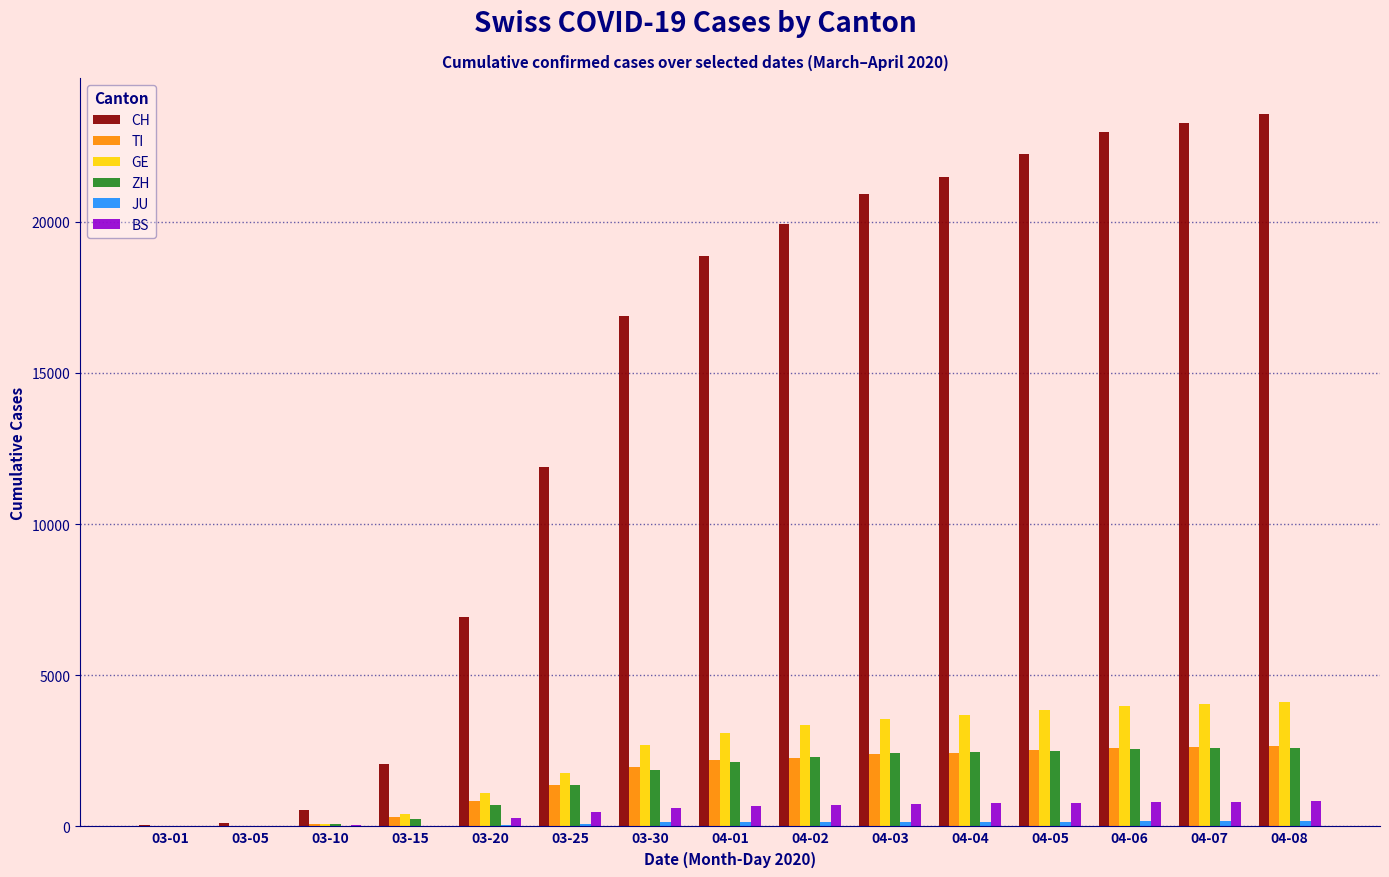

What is the approximate value of CH at 03-15?

2053